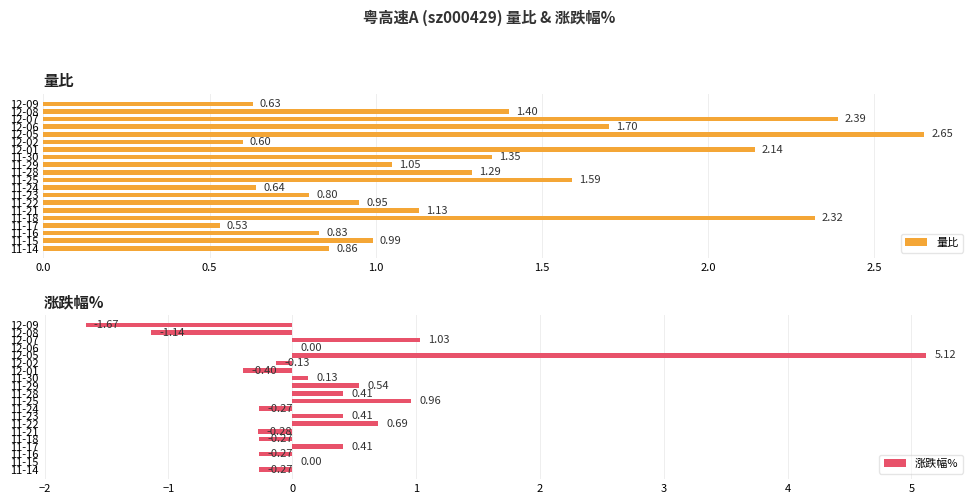

What is the difference between the second highest and second lowest values in the 量比 series?

1.8